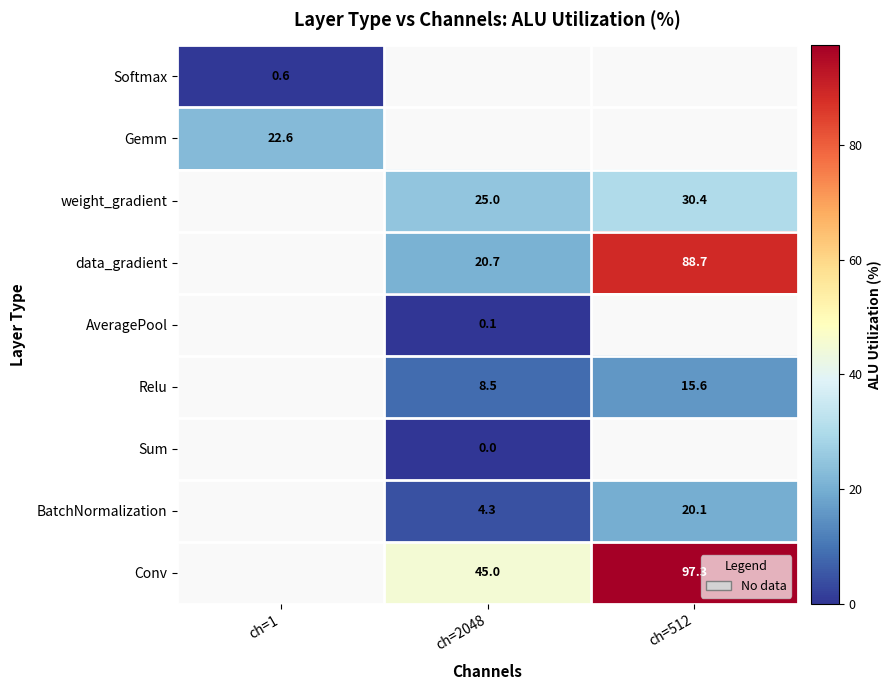

True or false: AveragePool has a value of 0.1 at ch=2048.

True